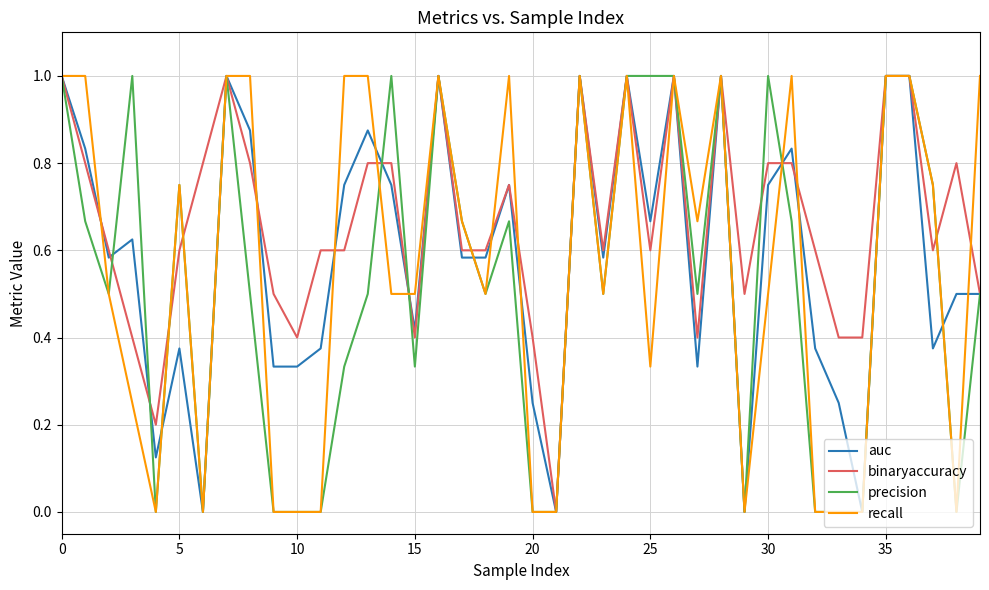

Is this an area chart (filled region under the line)?

No